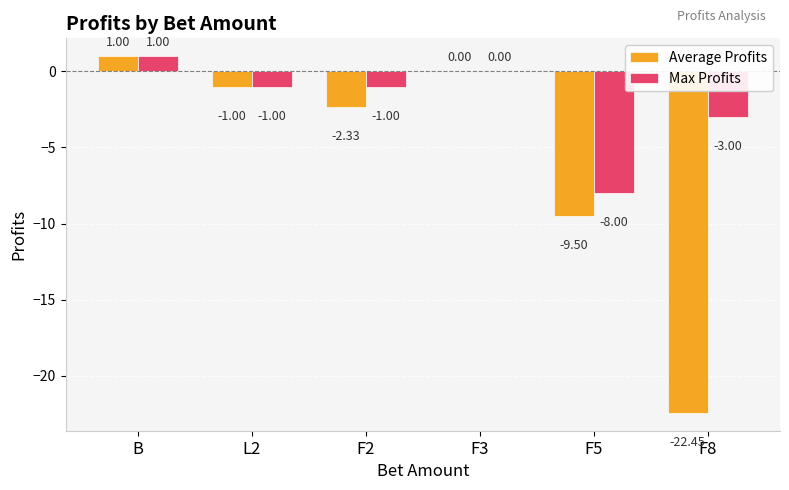

What is the highest value of the Average Profits series?

1.0